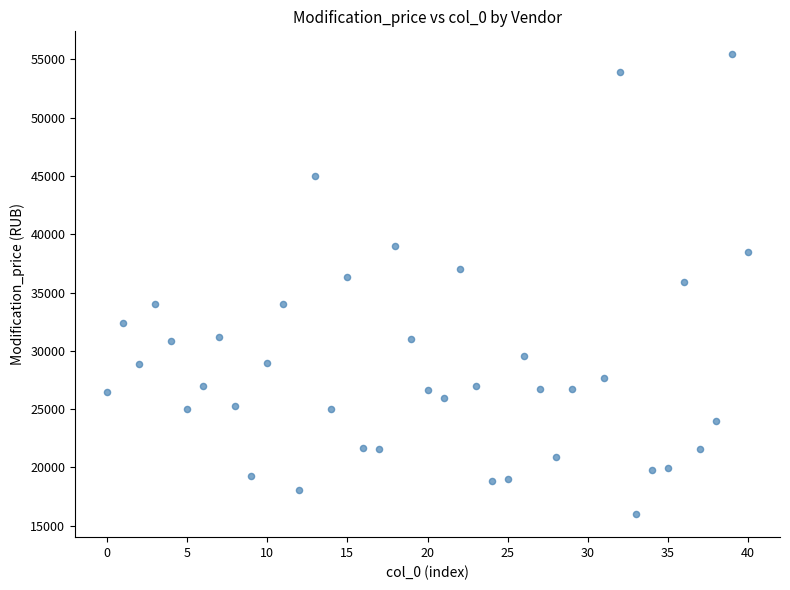

What is the range of X values (max minus min)?

40